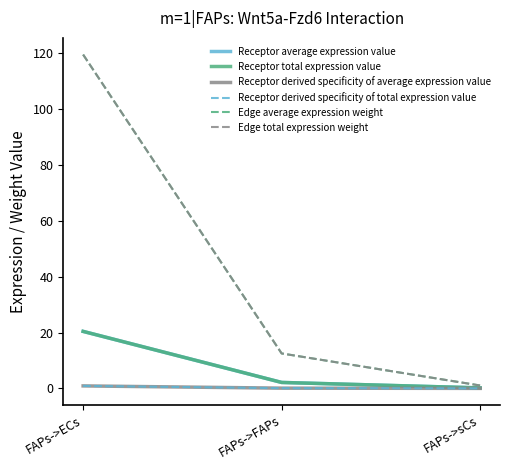

At which category does the chart reach its peak across all series?

FAPs->ECs